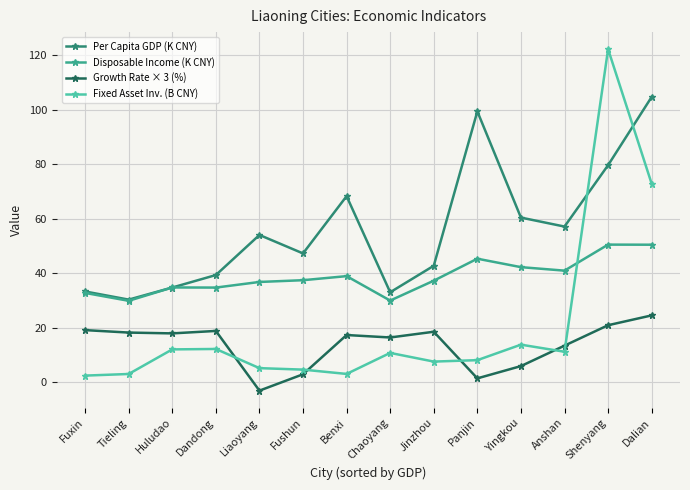

What is the approximate value of Fixed Asset Inv. (B CNY) at Anshan?

11.3